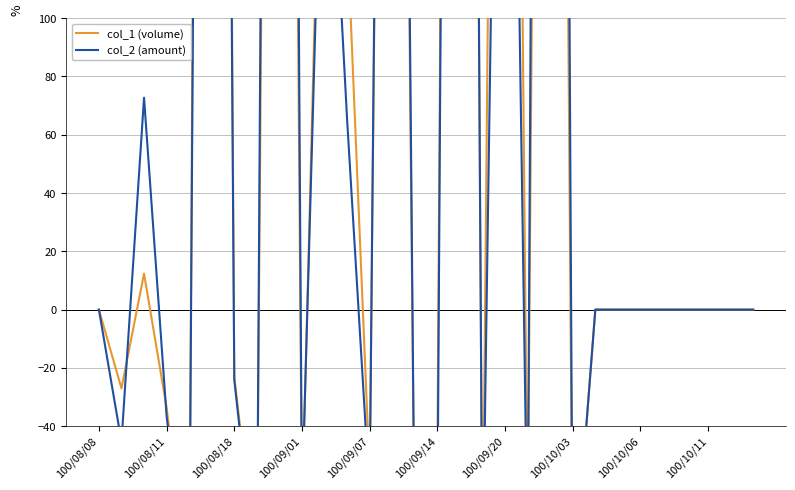

How many times do col_2 (amount) and col_1 (volume) cross each other?

11